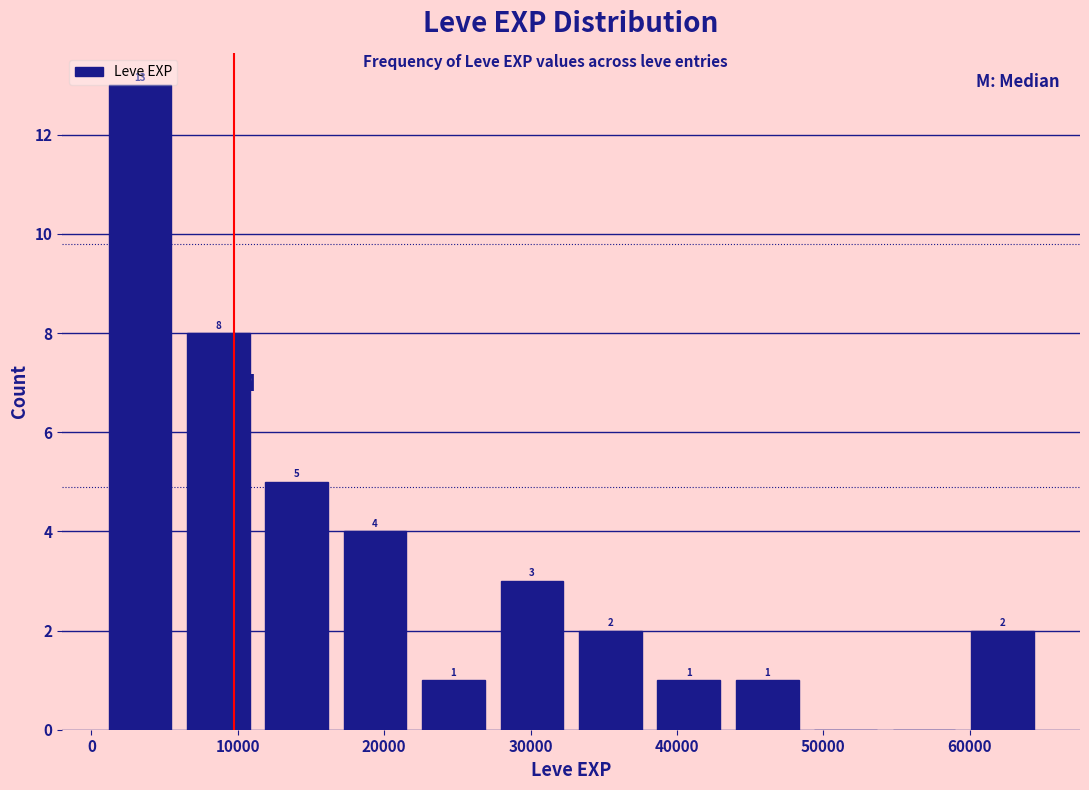

Which range on the x-axis has the tallest bar?

1000 to 6000